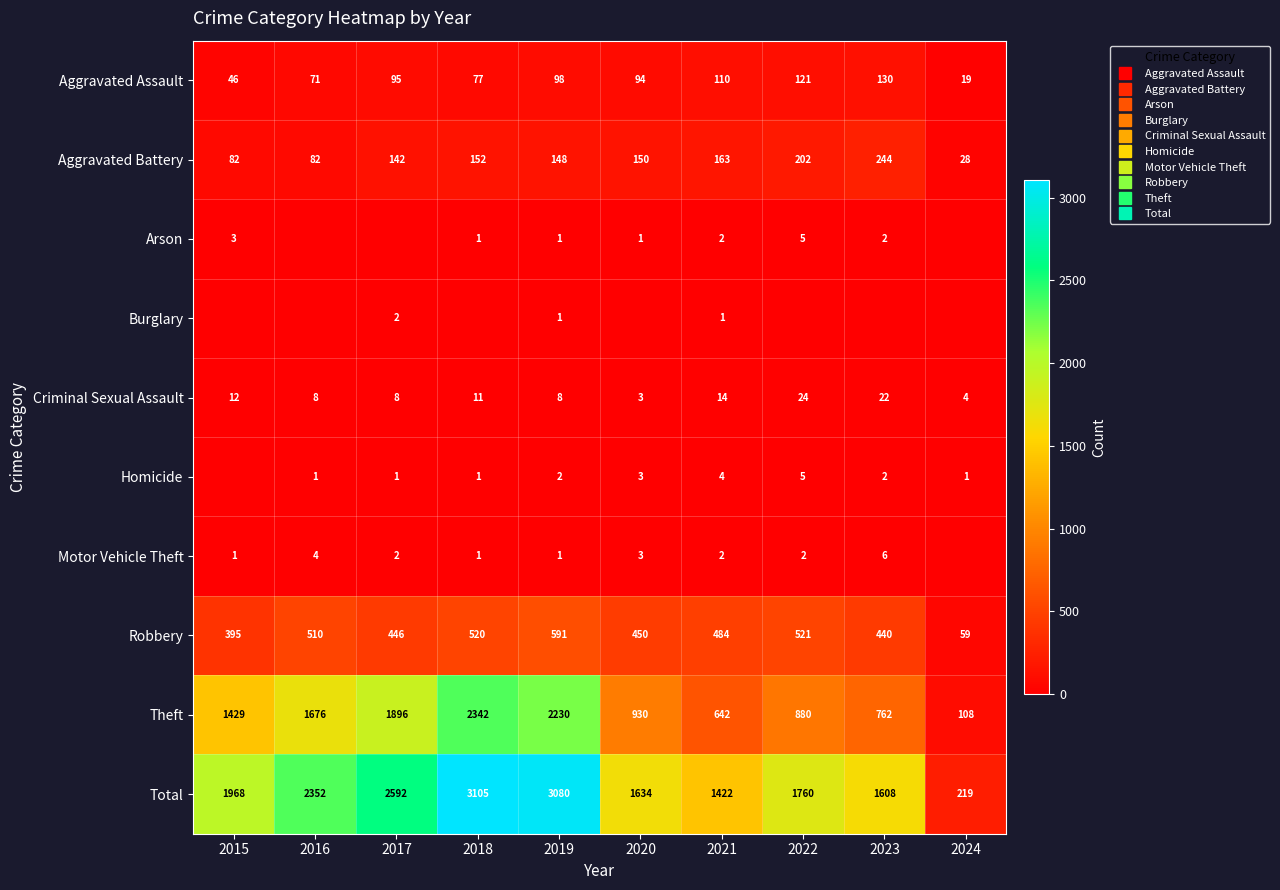

What is the spread (max minus min) of values at 2022?

1760